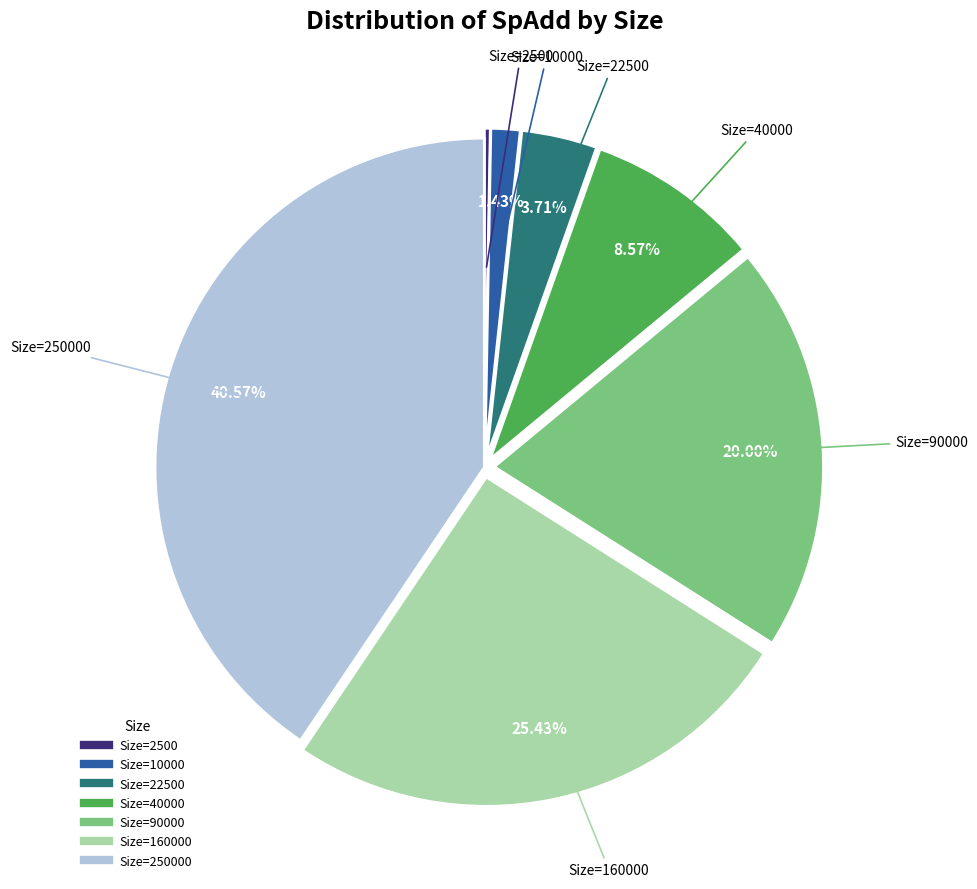

Is there a majority slice in this chart?

No